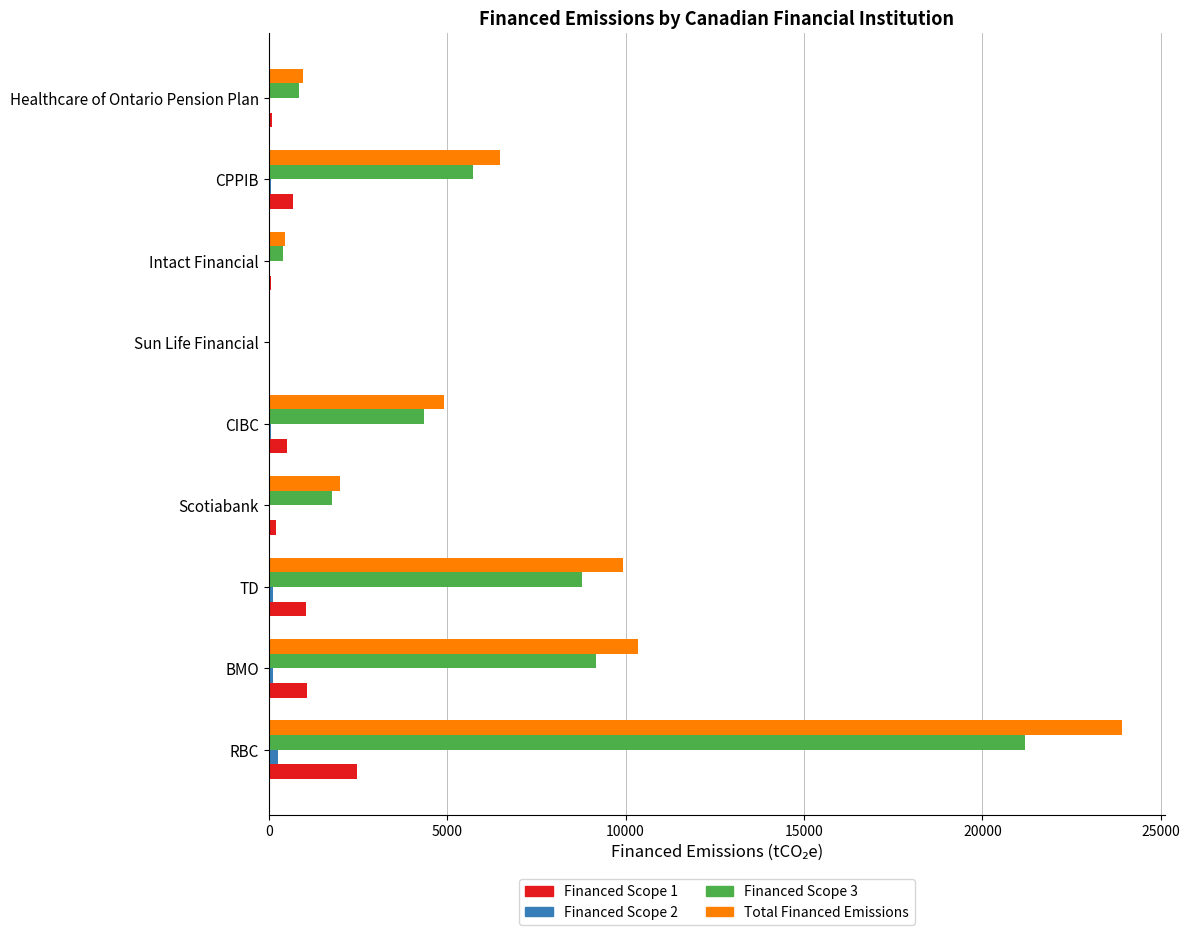

What is the sum of all Total Financed Emissions values?

59020.1